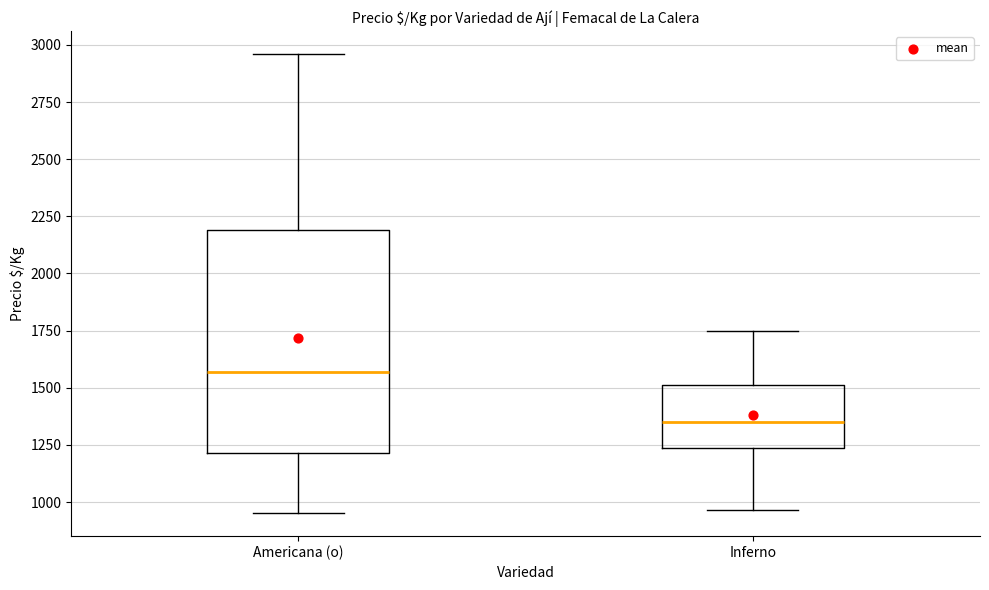

Which box is the tallest, from its lower edge to its upper edge?

Americana (o)